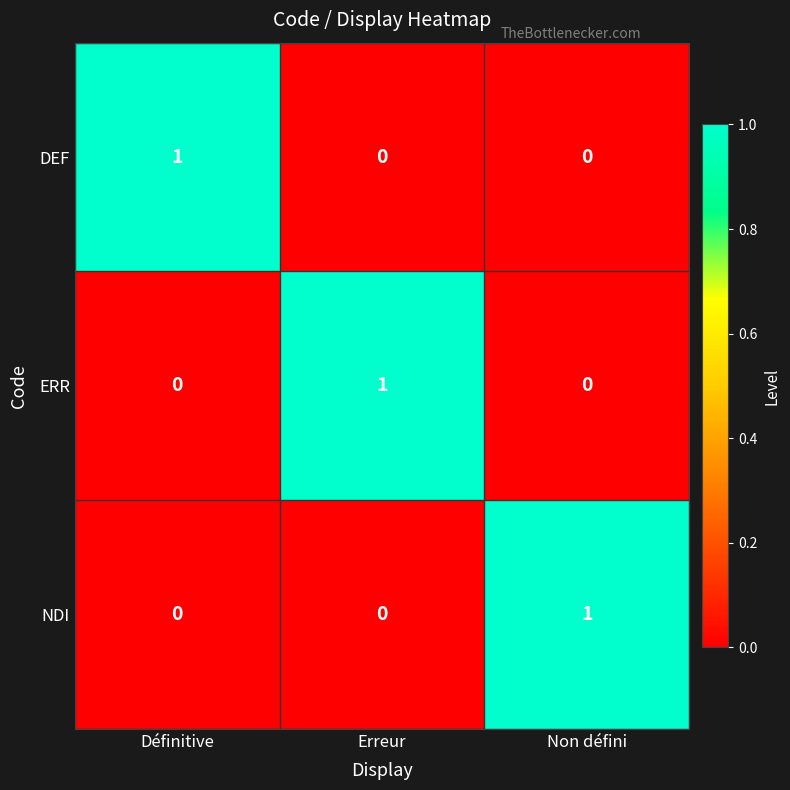

How many data points does each series have?

3